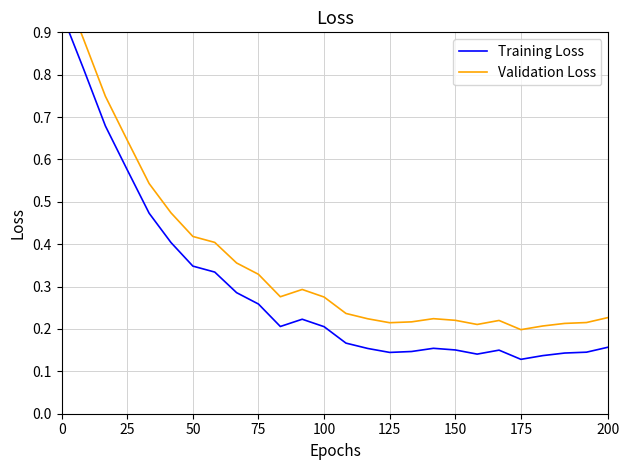

Between 0 and 125, which series saw the biggest shift?

Training Loss